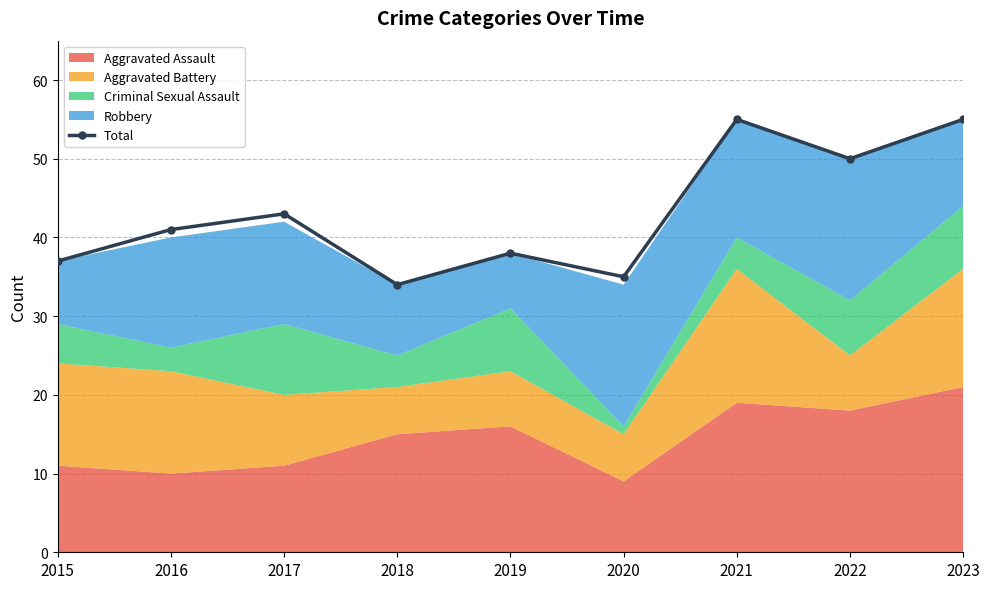

Approximately how many times larger is the value at 2016 compared to 2020?

1.2